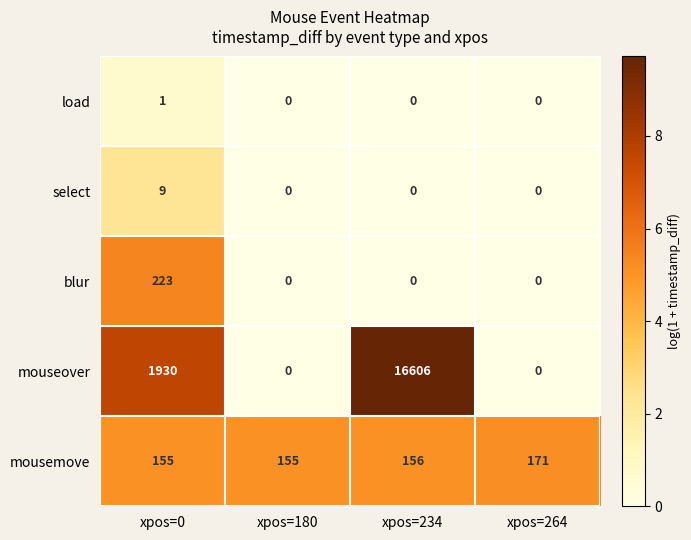

Reading left to right, what are all the values shown in this chart?

load: xpos=0=1	xpos=180=0	xpos=234=0	xpos=264=0
select: xpos=0=9	xpos=180=0	xpos=234=0	xpos=264=0
blur: xpos=0=223	xpos=180=0	xpos=234=0	xpos=264=0
mouseover: xpos=0=1930	xpos=180=0	xpos=234=16606	xpos=264=0
mousemove: xpos=0=155	xpos=180=155	xpos=234=156	xpos=264=171